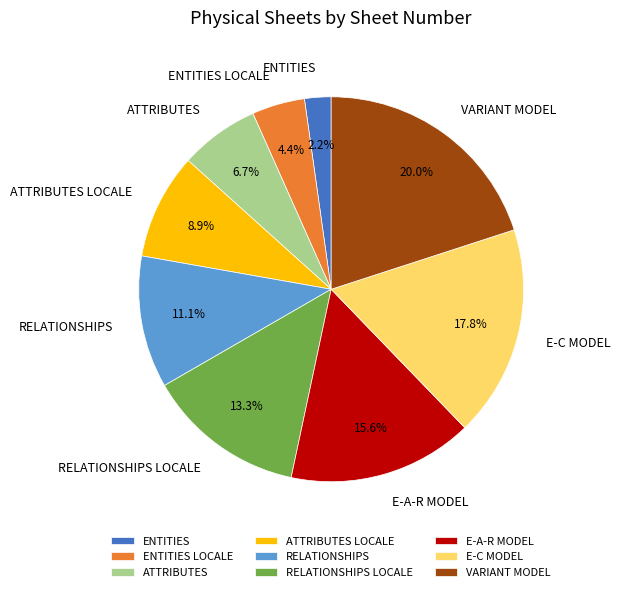

To the nearest percent, what portion does RELATIONSHIPS represent?

11%